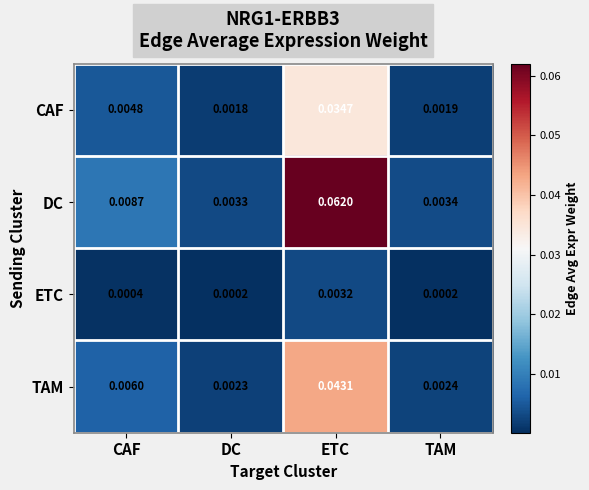

How many distinct data groups are displayed?

4